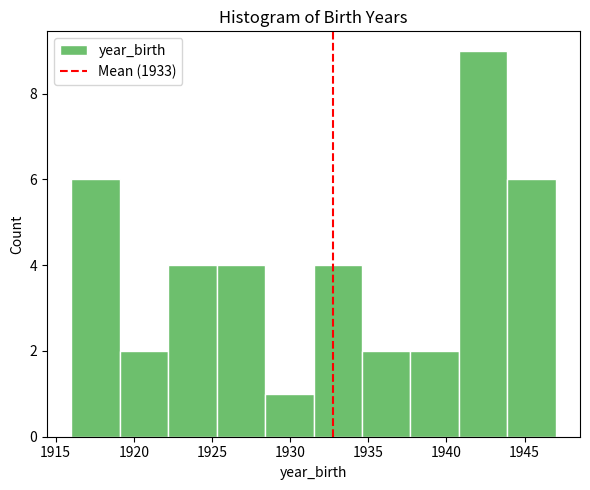

Reading left to right, transcribe this chart: for each bar, give the range it covers on the x-axis and its height. Neither the bar edges nor the heights are printed on the chart, so give them approximately, as read against the axes.

1916.0 to 1919.1: 6
1919.1 to 1922.2: 2
1922.2 to 1925.3: 4
1925.3 to 1928.4: 4
1928.4 to 1931.5: 1
1931.5 to 1934.6: 4
1934.6 to 1937.7: 2
1937.7 to 1940.8: 2
1940.8 to 1943.9: 9
1943.9 to 1947.0: 6